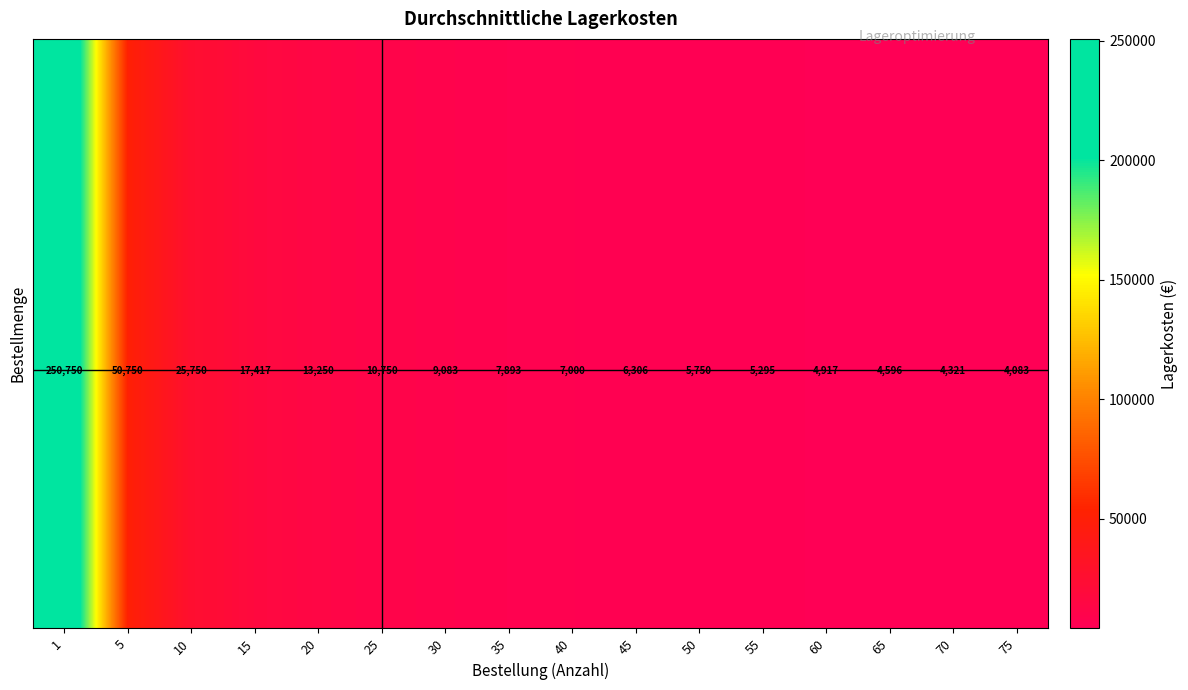

What is the greatest value displayed?

250750.0